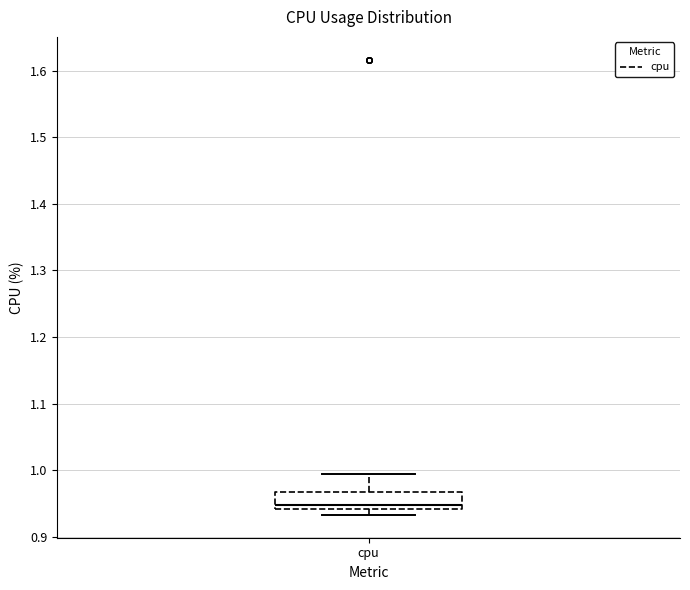

Read this box plot against the y-axis: the position of the median line, the range covered by the box, and the ends of both whiskers. The values are not printed on the chart, so give them approximately, as read against the axis.

median 0.95, box 0.94 to 0.97, whiskers 0.93 to 0.99